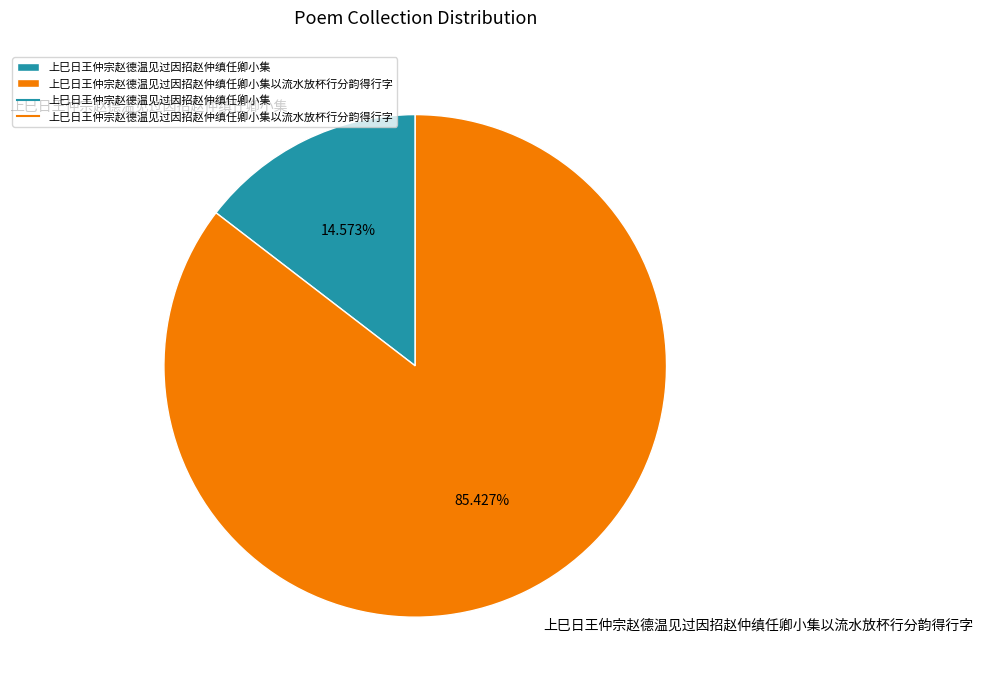

How many segments does this pie chart have?

2